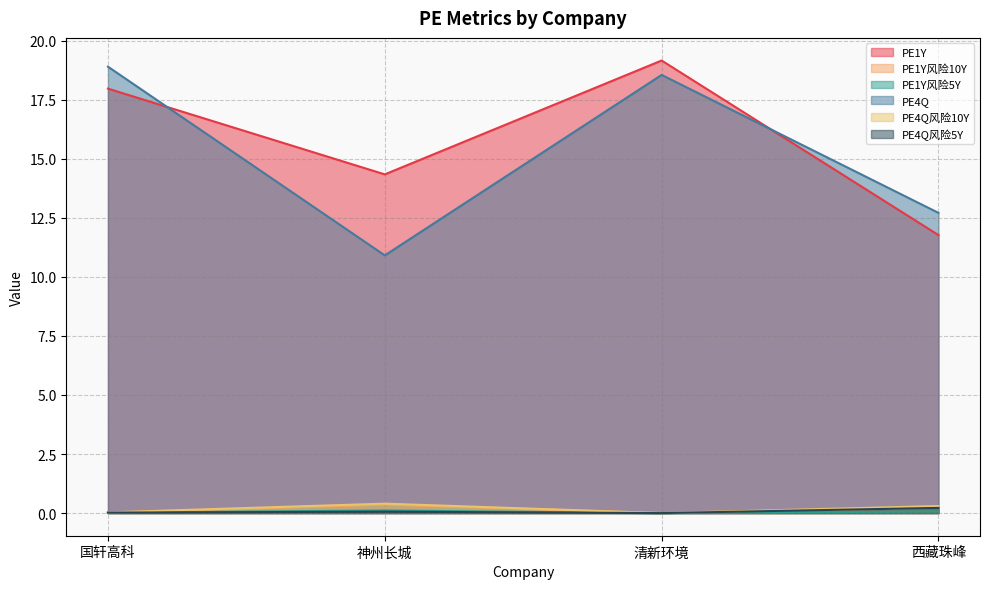

What is the total value across all series at 清新环境?

37.7